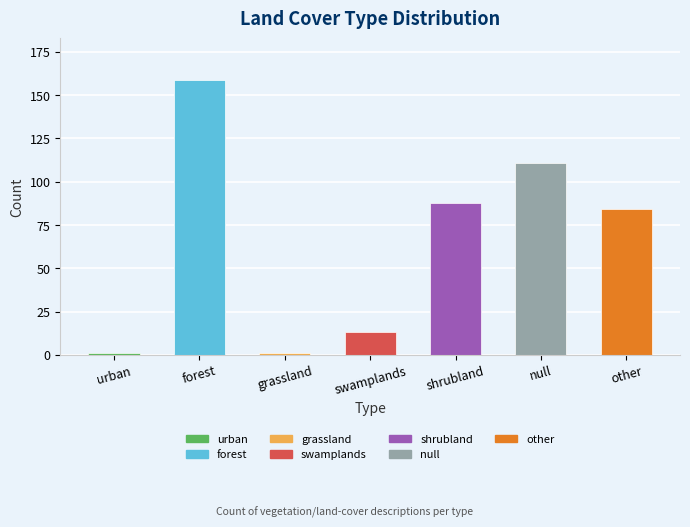

Which category has the lowest value across all series?

urban